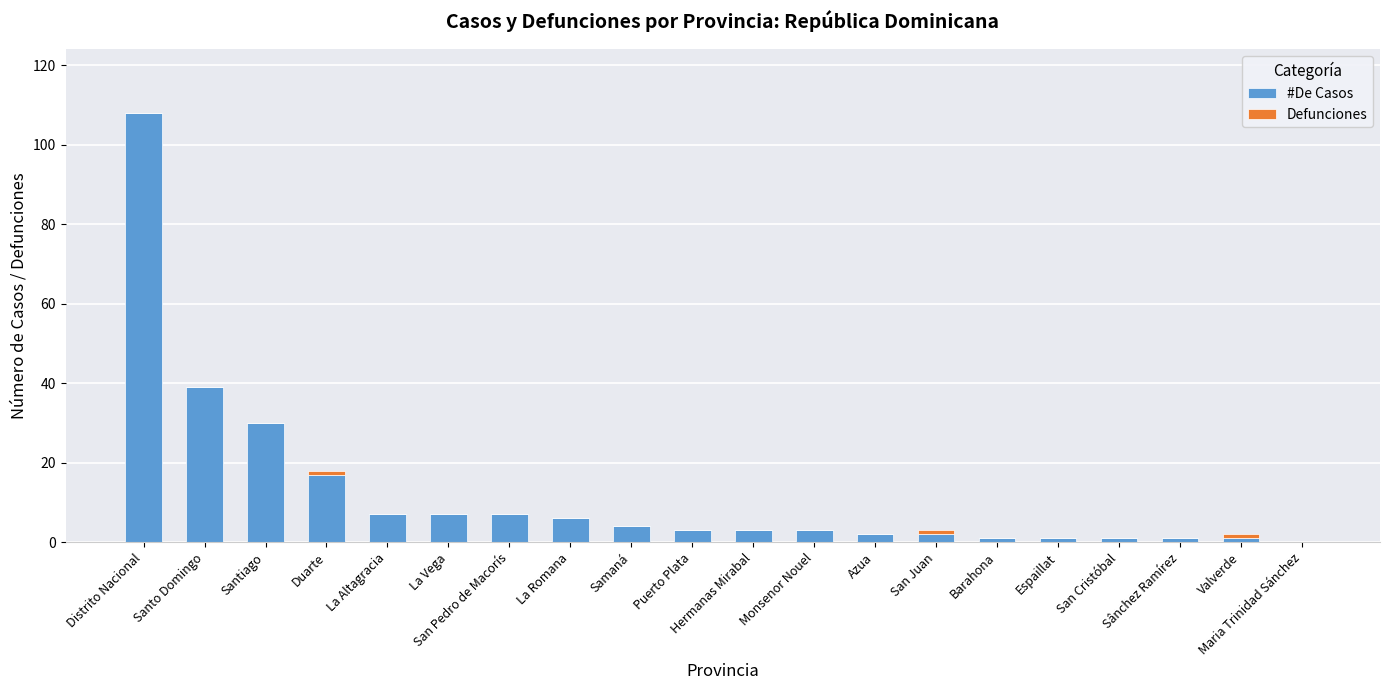

At which label is #De Casos closest to 54?

Santo Domingo